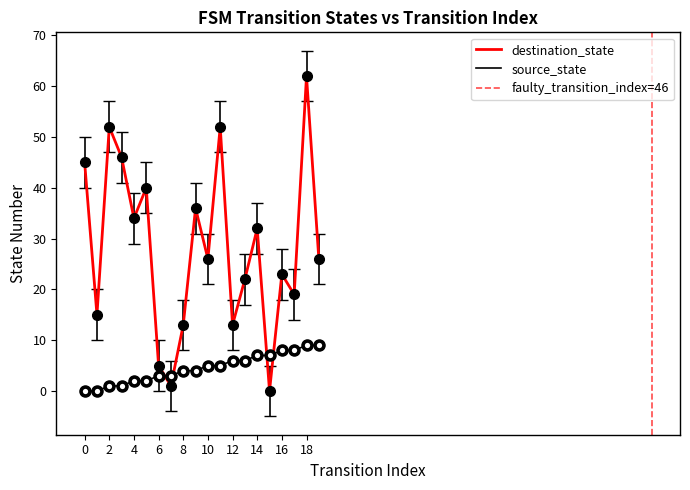

Where is source_state nearest to the value 4?

8